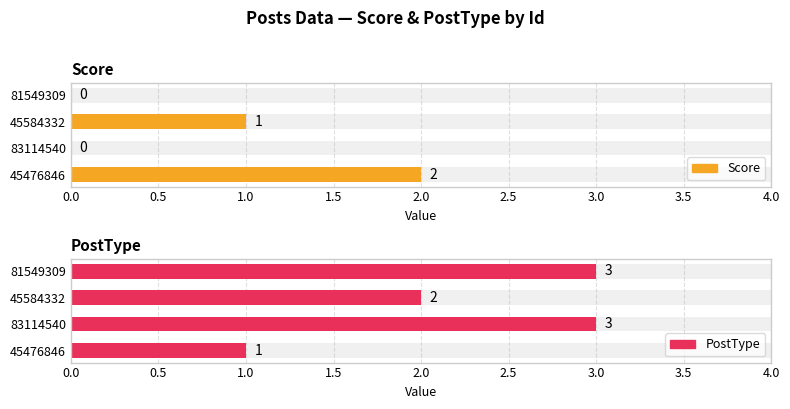

Which series has the largest range (max minus min)?

Score